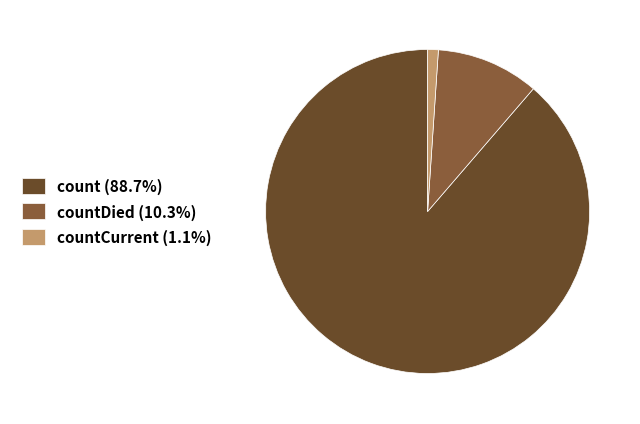

Does countDied (10.3%) represent more than half of the total?

No